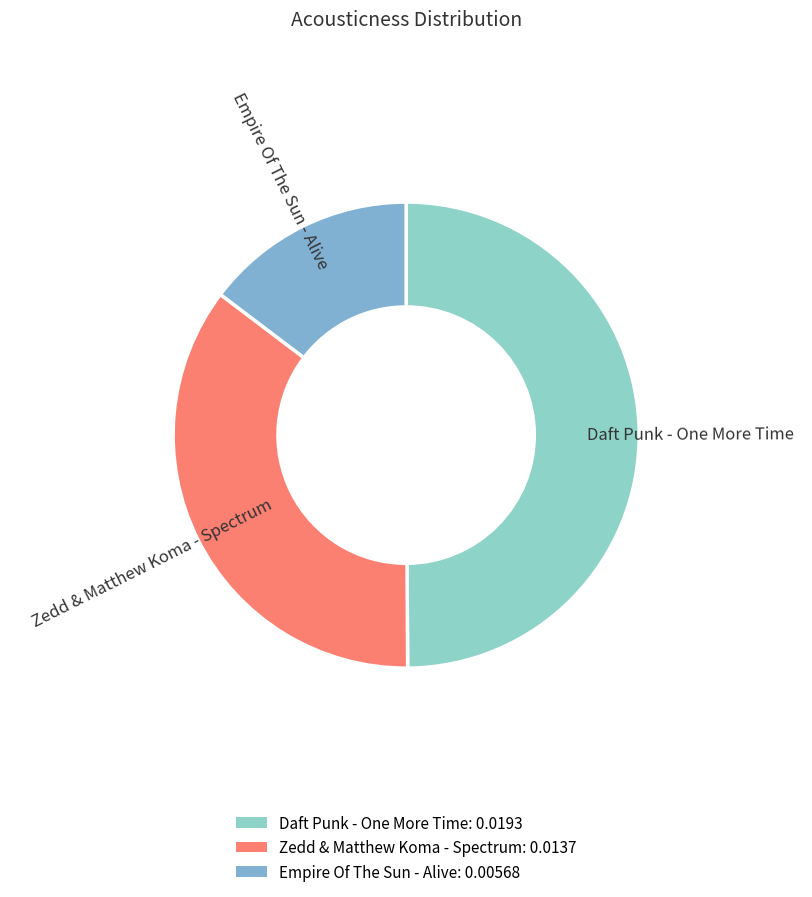

Rank the categories by value from lowest to highest.

Empire Of The Sun - Alive, Zedd & Matthew Koma - Spectrum, Daft Punk - One More Time